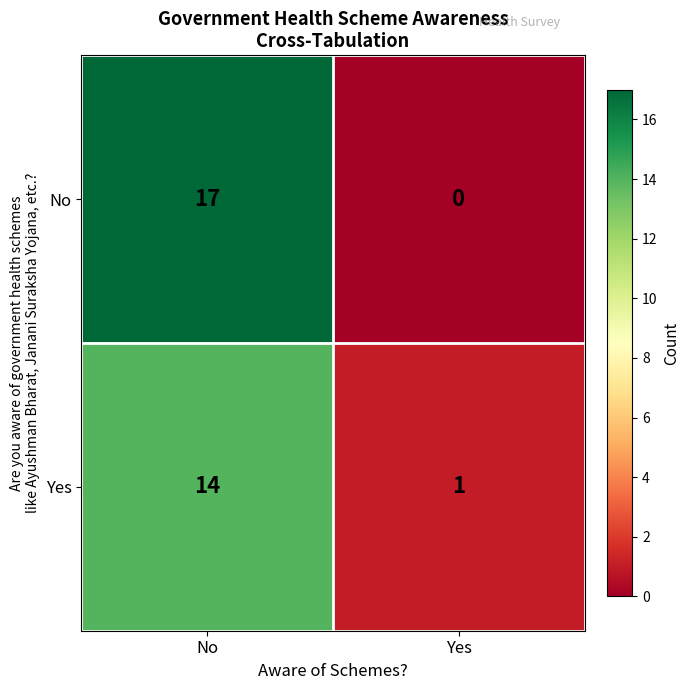

Count the number of data series in this chart.

2